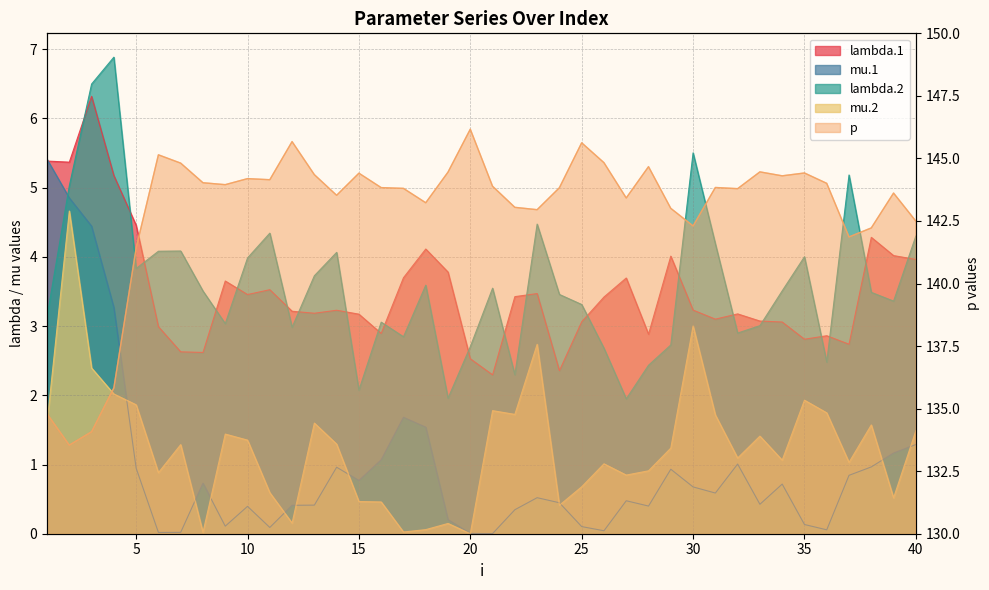

Is it true that mu.2 equals 1.6 at 1?

True